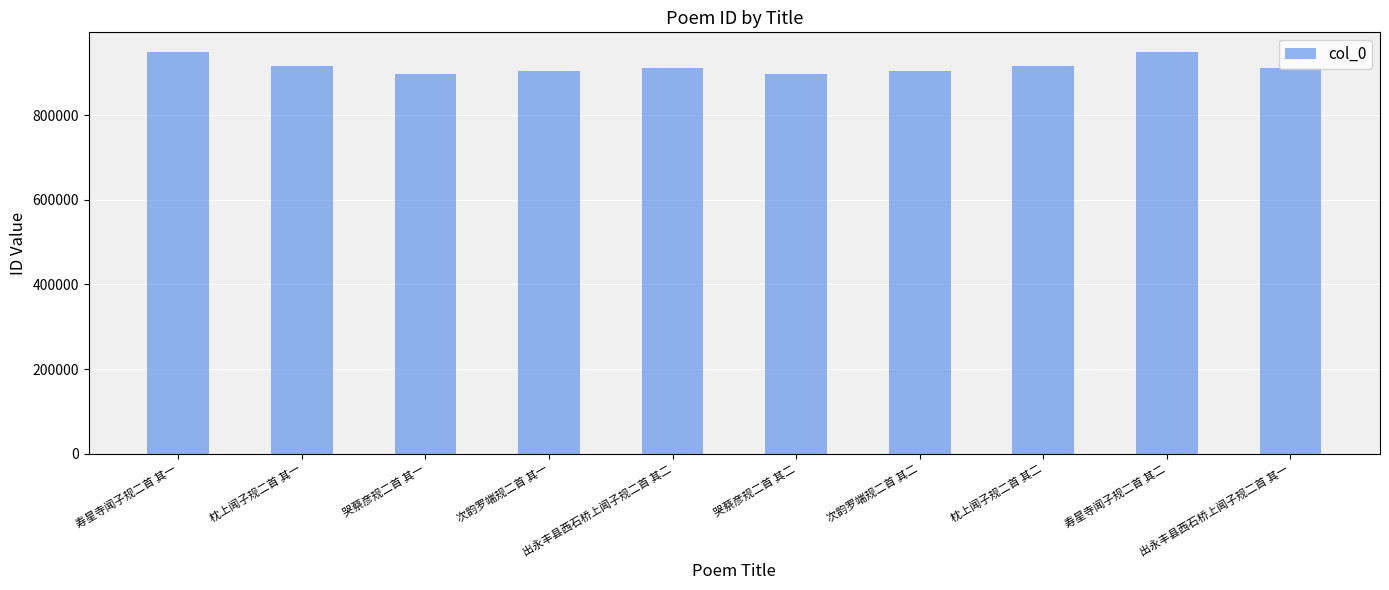

What is the label of the 7th bar from the right?

次韵罗端规二首 其一